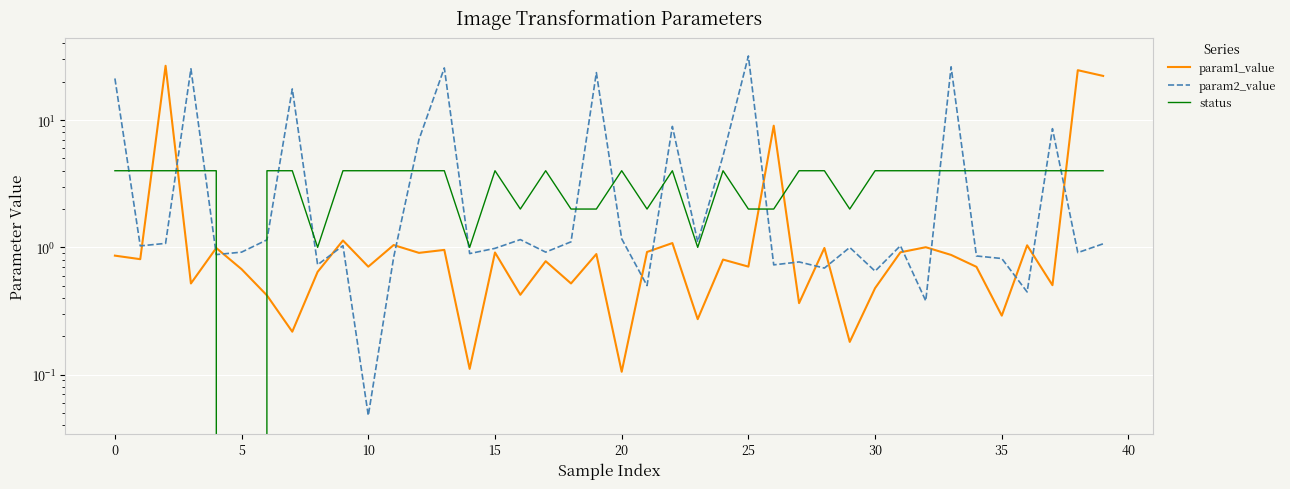

Reading left to right, extract all data points from this chart.

param1_value: 0.9	0.8	26.7	0.5	1.0	0.7	0.4	0.2	0.6	1.1	0.7	1.0	0.9	1.0	0.1	0.9	0.4	0.8	0.5	0.9	0.1	0.9	1.1	0.3	0.8	0.7	9.0	0.4	1.0	0.2	0.5	0.9	1.0	0.9	0.7	0.3	1.0	0.5	24.7	22.2
param2_value: 21.2	1.0	1.1	25.3	0.9	0.9	1.1	17.6	0.7	1.0	0.0	0.8	7.0	25.7	0.9	1.0	1.2	0.9	1.1	23.6	1.2	0.5	8.9	1.1	5.2	31.9	0.7	0.8	0.7	1.0	0.7	1.0	0.4	26.2	0.9	0.8	0.4	8.6	0.9	1.1
status: 4.0	4.0	4.0	4.0	4.0	0.0	4.0	4.0	1.0	4.0	4.0	4.0	4.0	4.0	1.0	4.0	2.0	4.0	2.0	2.0	4.0	2.0	4.0	1.0	4.0	2.0	2.0	4.0	4.0	2.0	4.0	4.0	4.0	4.0	4.0	4.0	4.0	4.0	4.0	4.0